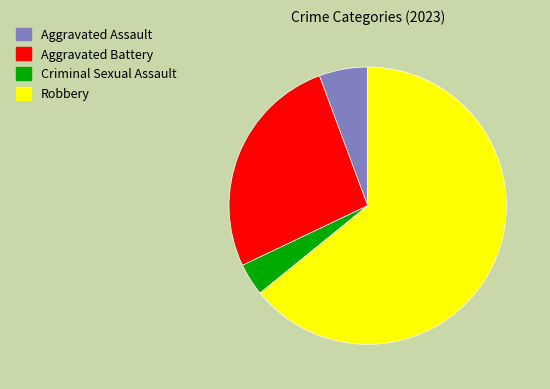

Count the number of slices in the pie.

4